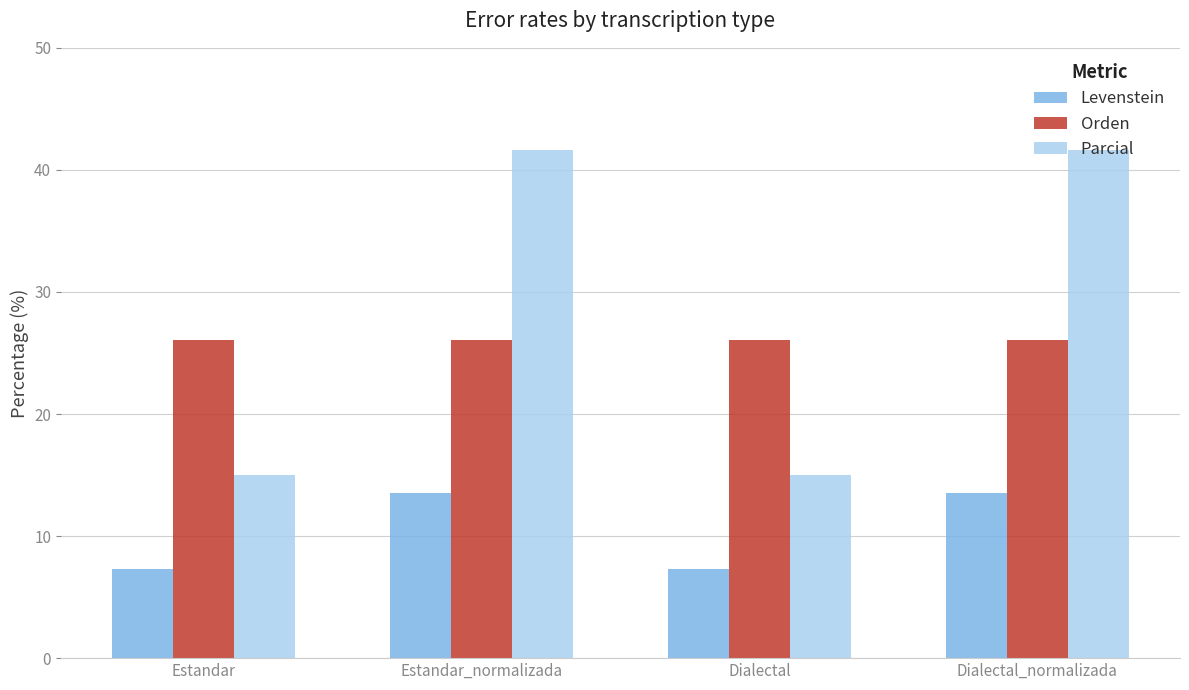

Is it true that Orden equals 26.1 at Dialectal?

True